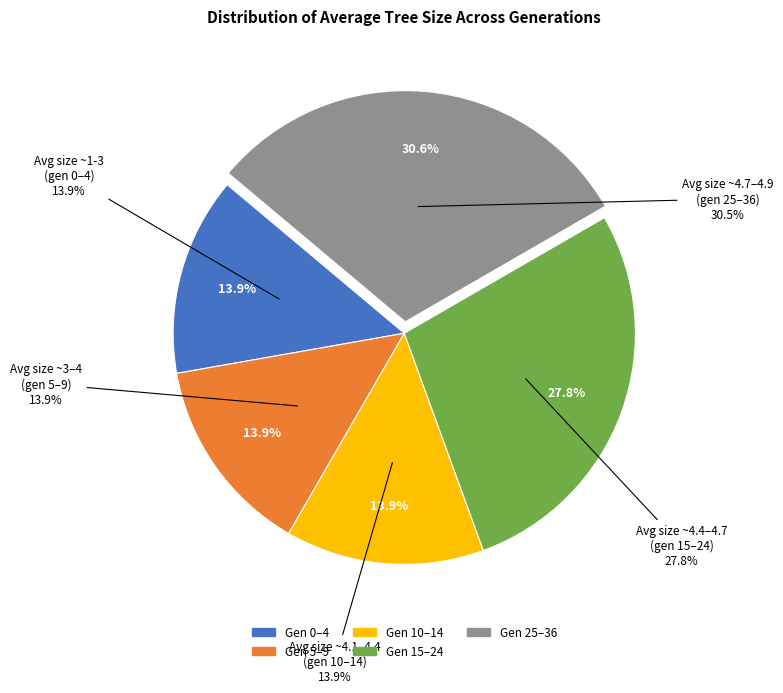

What percentage do avg size=5 (gen 25+) and avg size=4 (gen 15-24) together represent?

58.3%